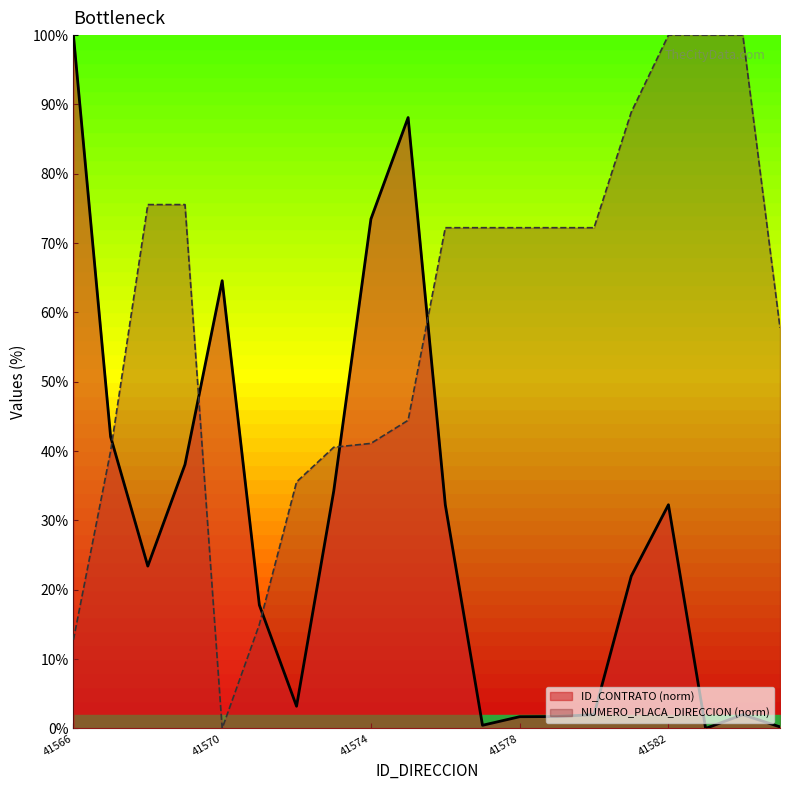

At which label does NUMERO_PLACA_DIRECCION reach its peak?

41582